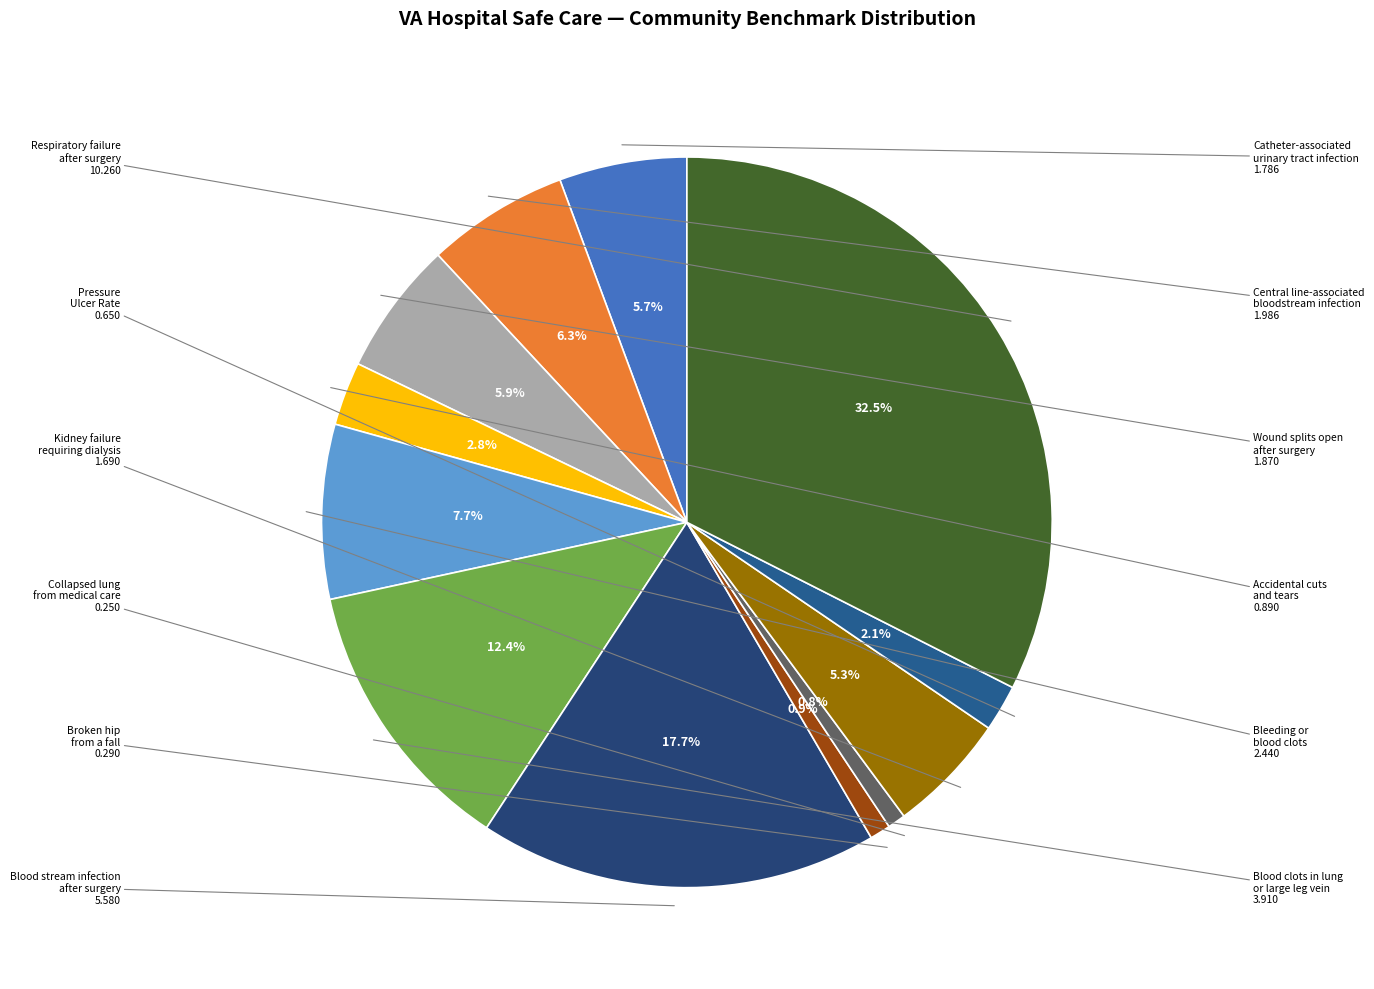

Count the number of slices in the pie.

12